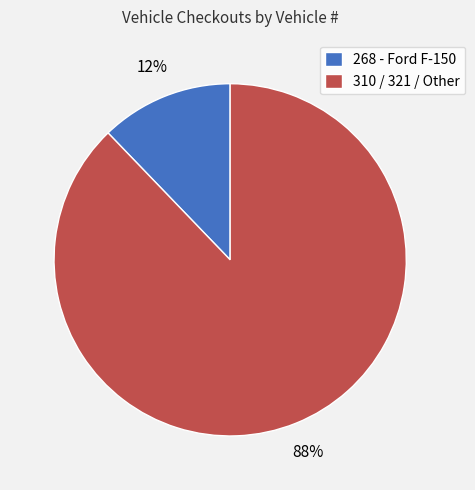

True or false: 310 / 321 / Other accounts for 88% of the total.

True